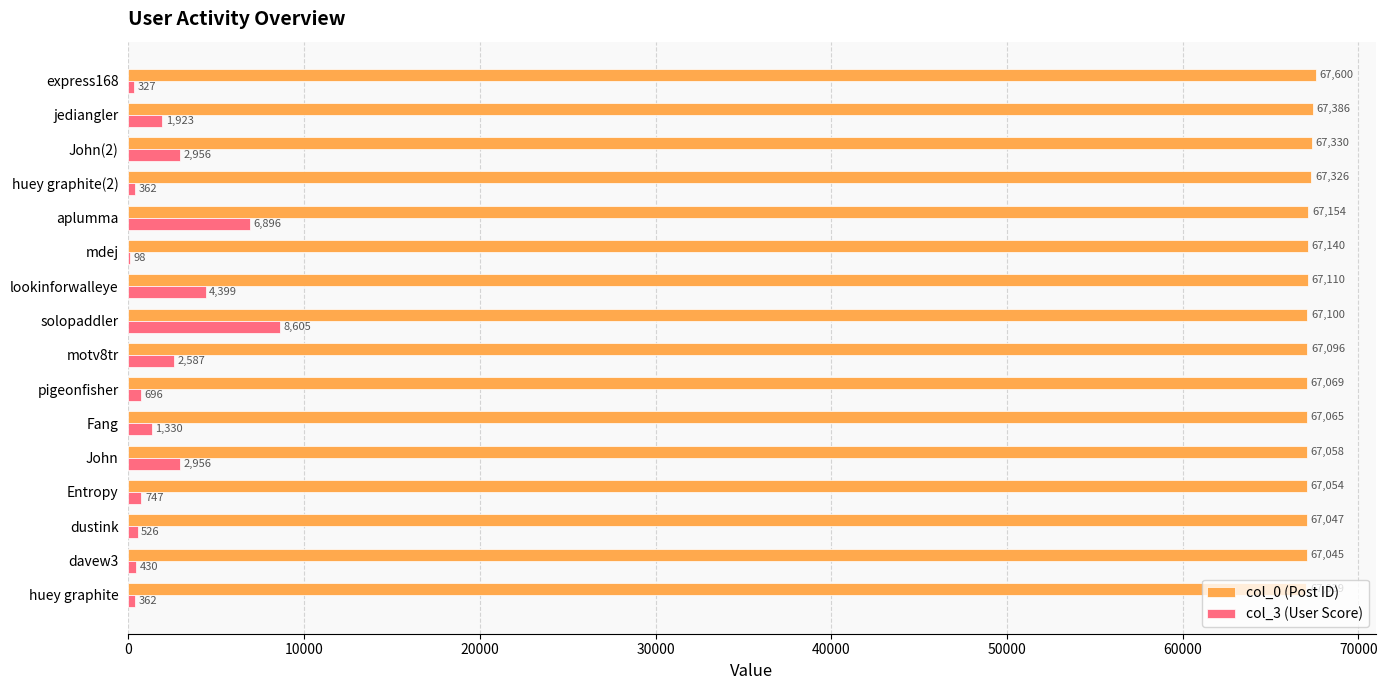

True or false: col_0 (Post ID) has a value of 67154 at aplumma.

True